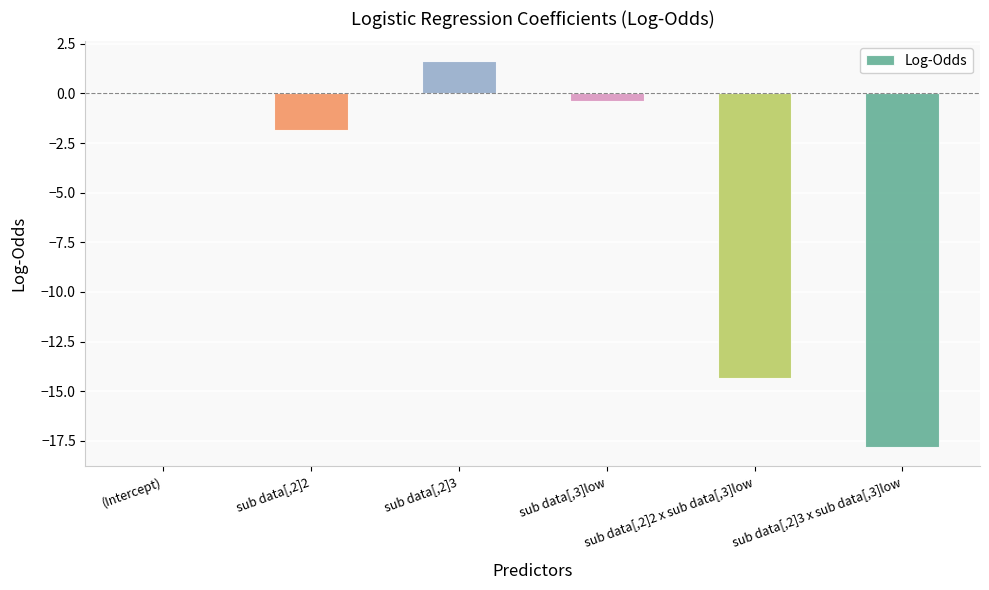

Is it true that the value at sub data[,2]2 is -1.8?

True